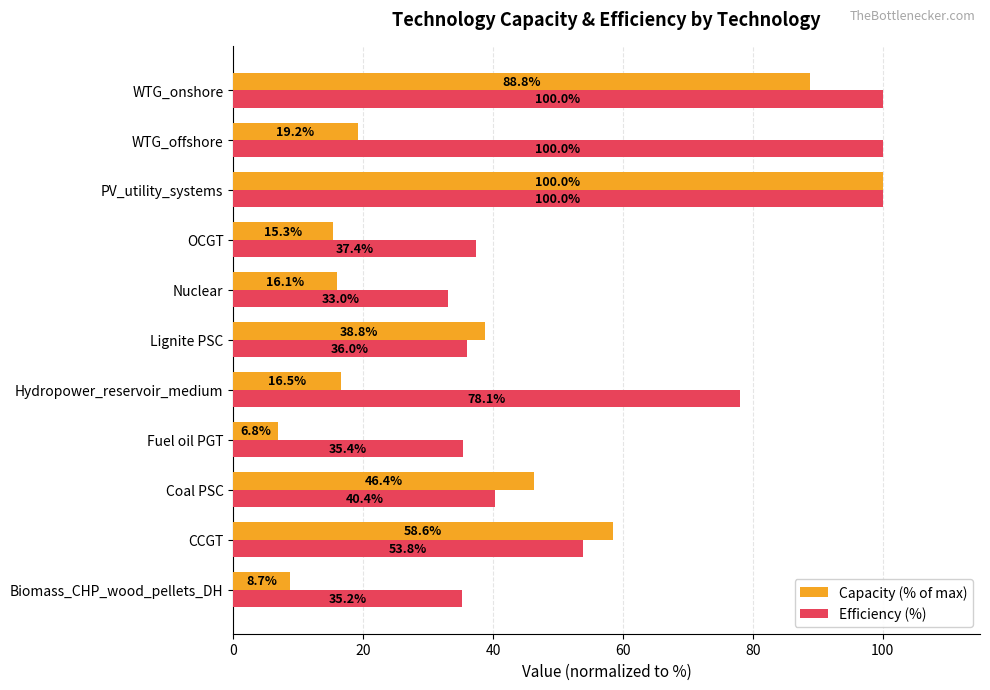

At which category is the sum across all series the highest?

PV_utility_systems